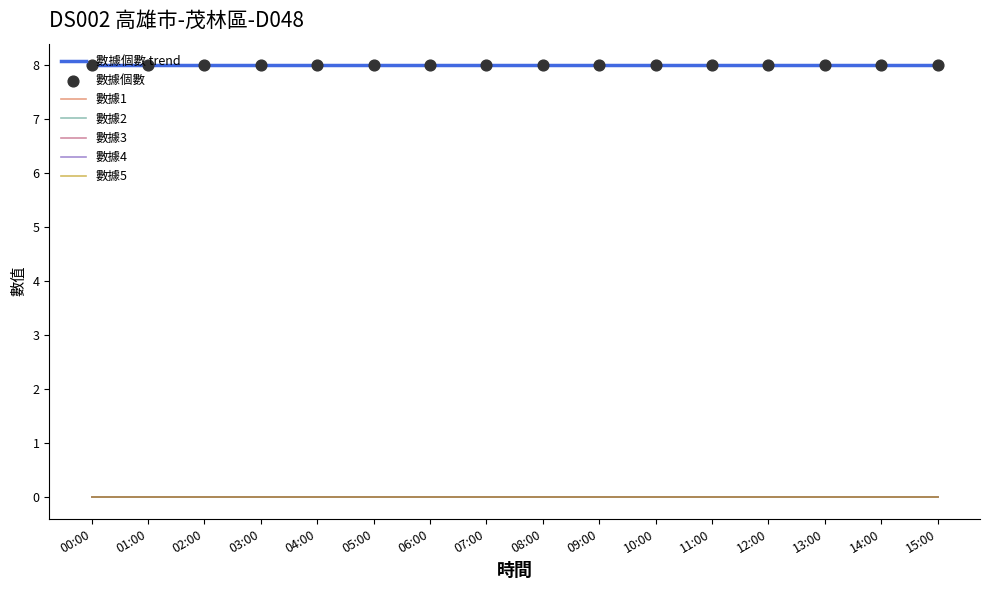

What are all the series names shown in the legend?

數據個數, 數據1, 數據2, 數據3, 數據4, 數據5